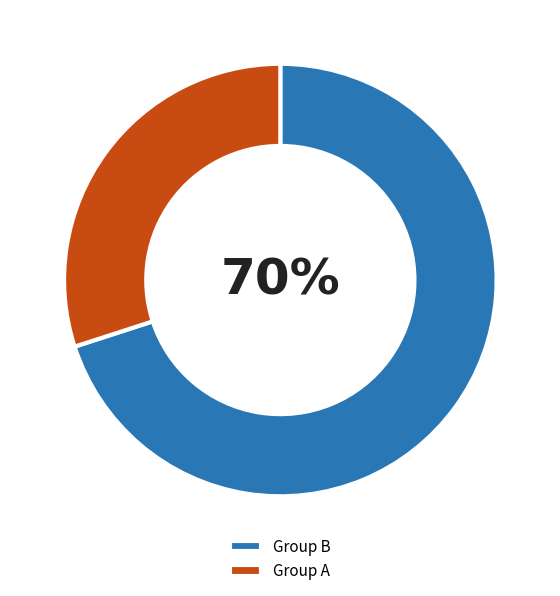

Does any single category account for the majority?

Yes